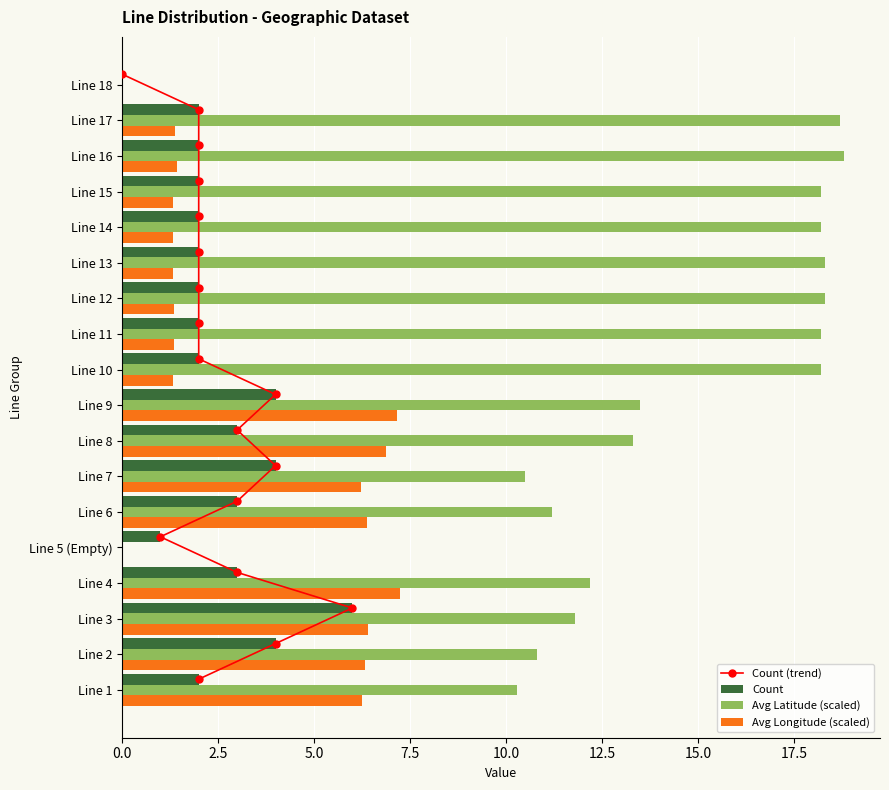

What is the value of the Count bar at the 16th from the left?

2.0